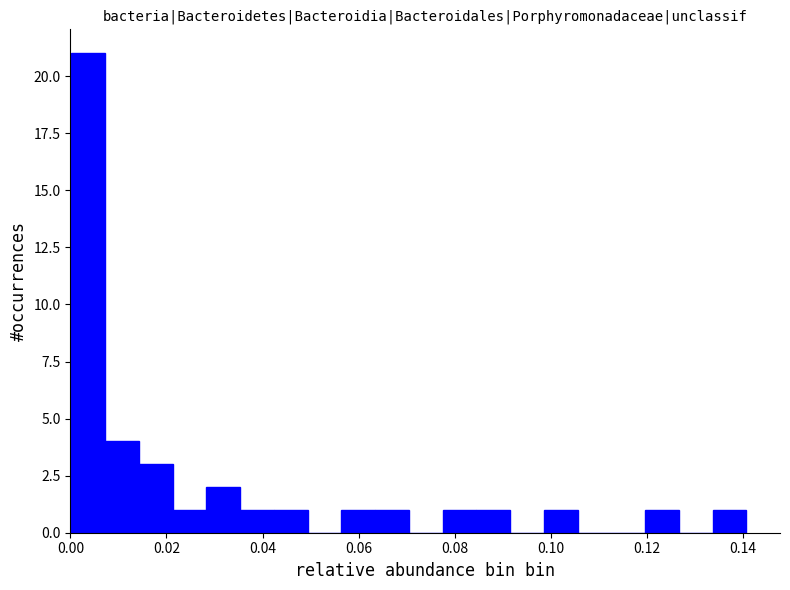

Read against the x-axis, roughly where is the centre of the tallest bar?

0.004